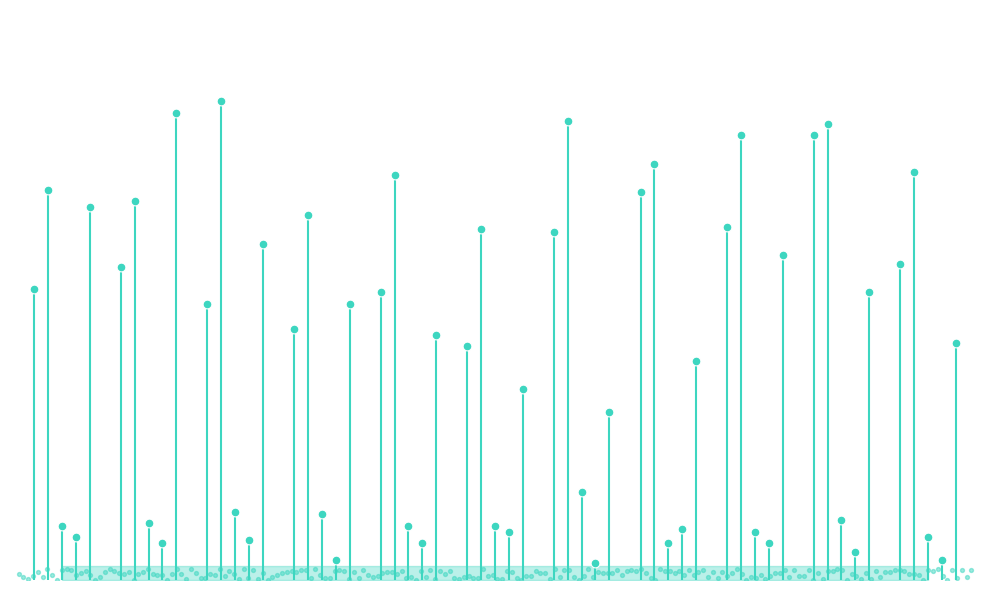

Which series has the widest spread of Y values?

Robbery